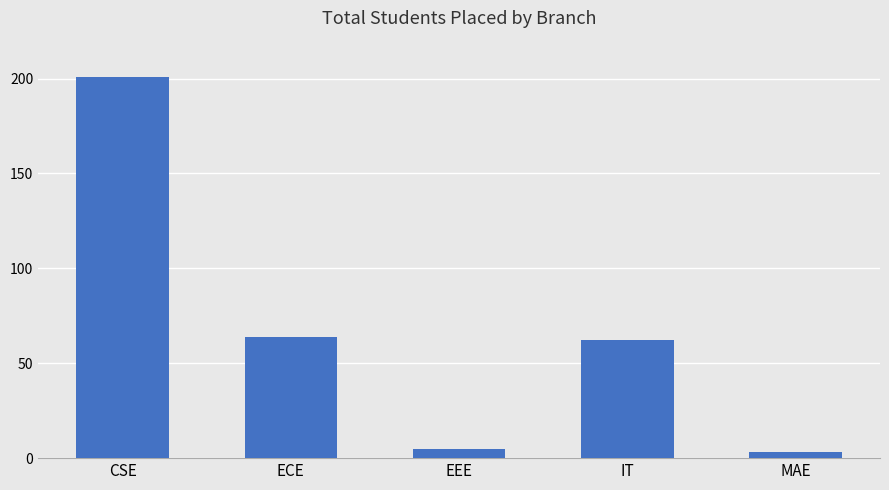

The value at CSE is 78. True or false?

False